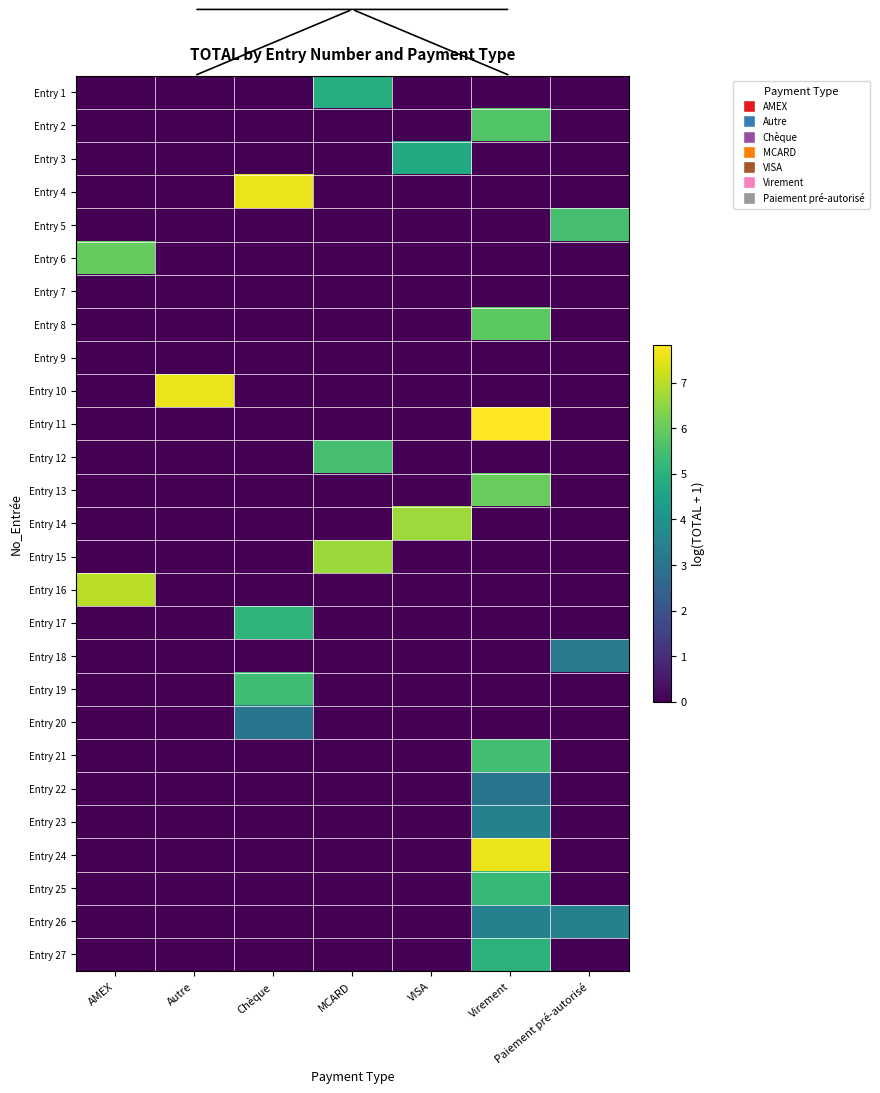

What is the total value across all series at Paiement pré-autorisé?

12.2